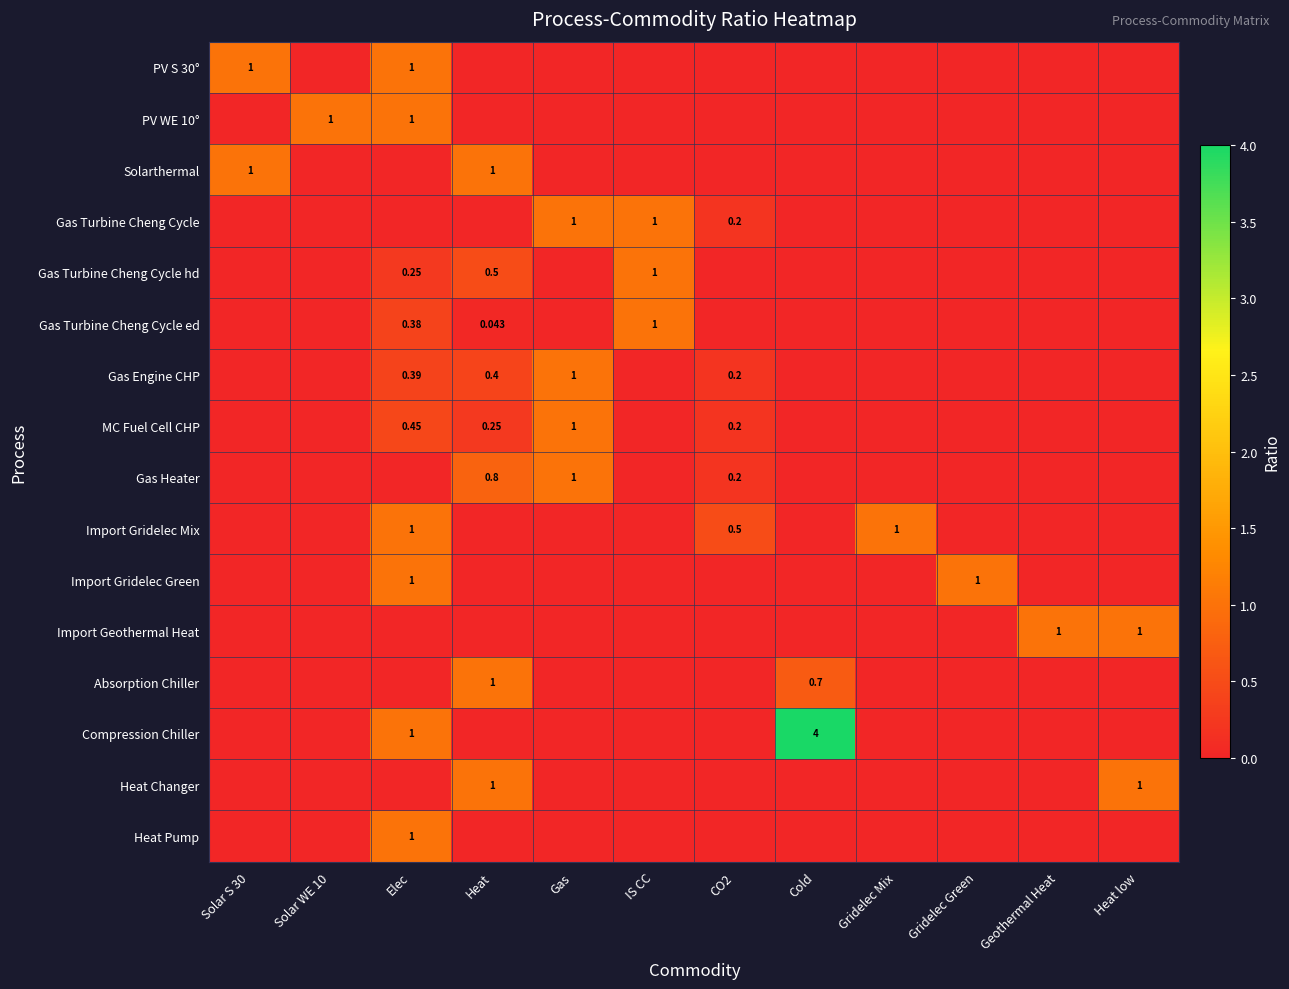

At which category is the sum across all series the highest?

Elec